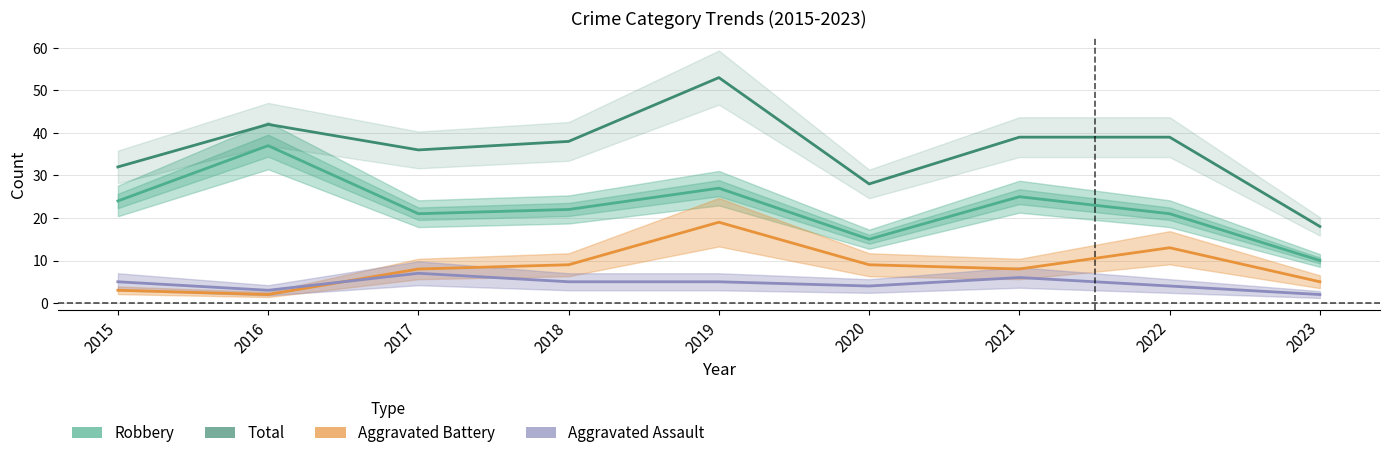

True or false: Aggravated Assault and Robbery intersect in this chart.

False